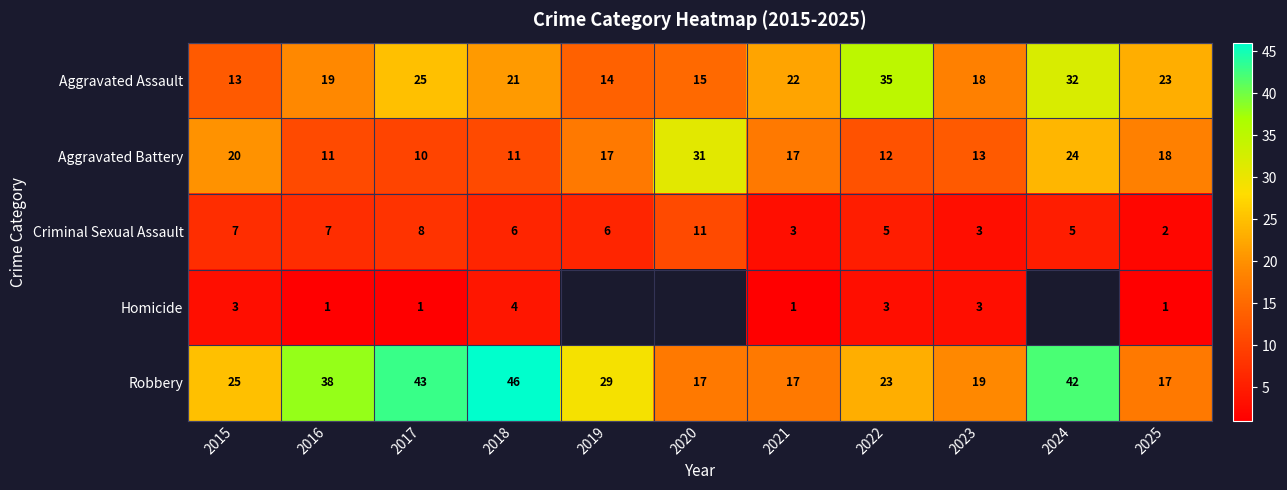

The value of Aggravated Battery at 2020 is 51. True or false?

False